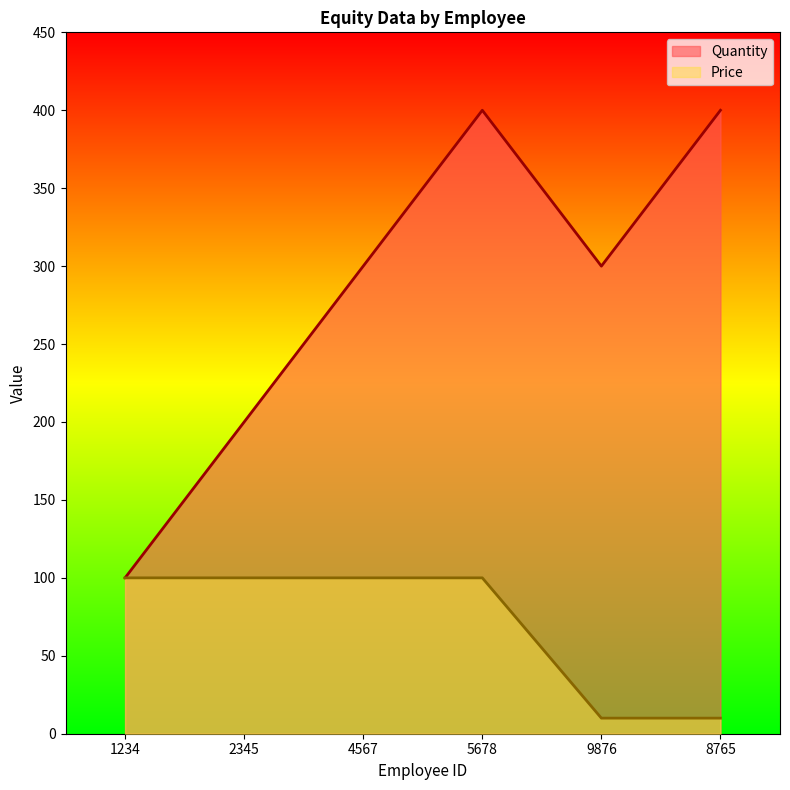

Where is Quantity nearest to the value 250?

2345